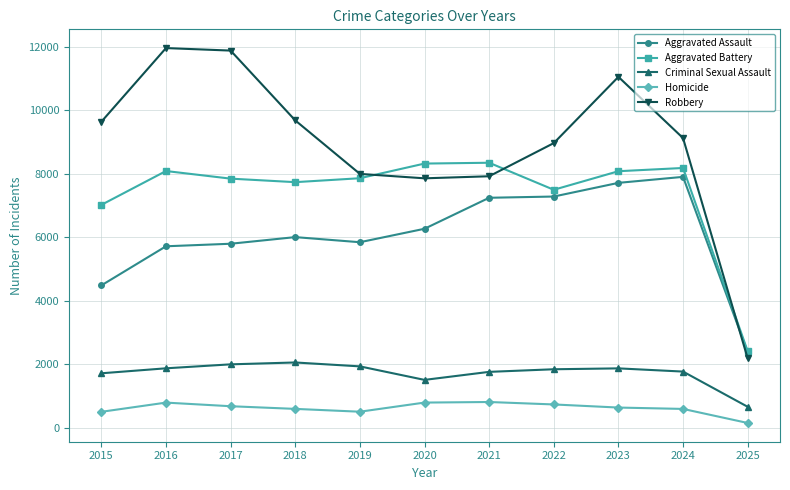

What is the total value across all series at 2021?

26068